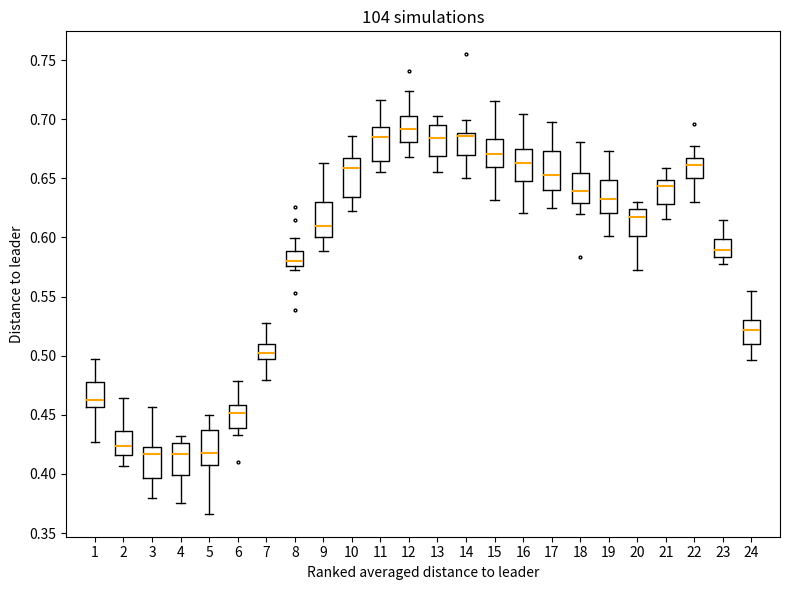

Where is the lower edge of the box at x = 18 on the y-axis? The values are not printed on the chart, so give them approximately, as read against the axis.

0.630